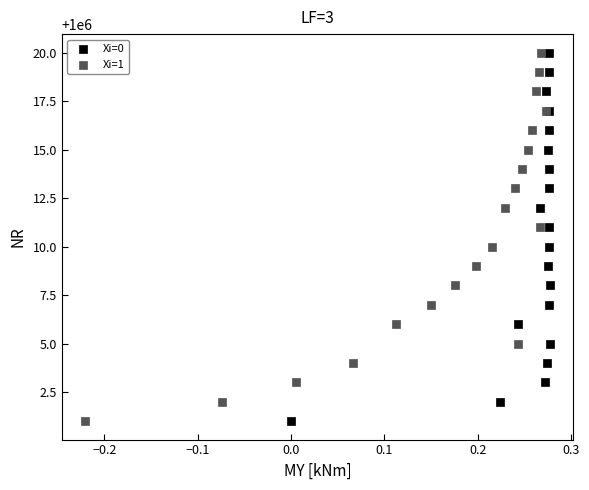

What are all the series names shown in the legend?

Xi=0, Xi=1